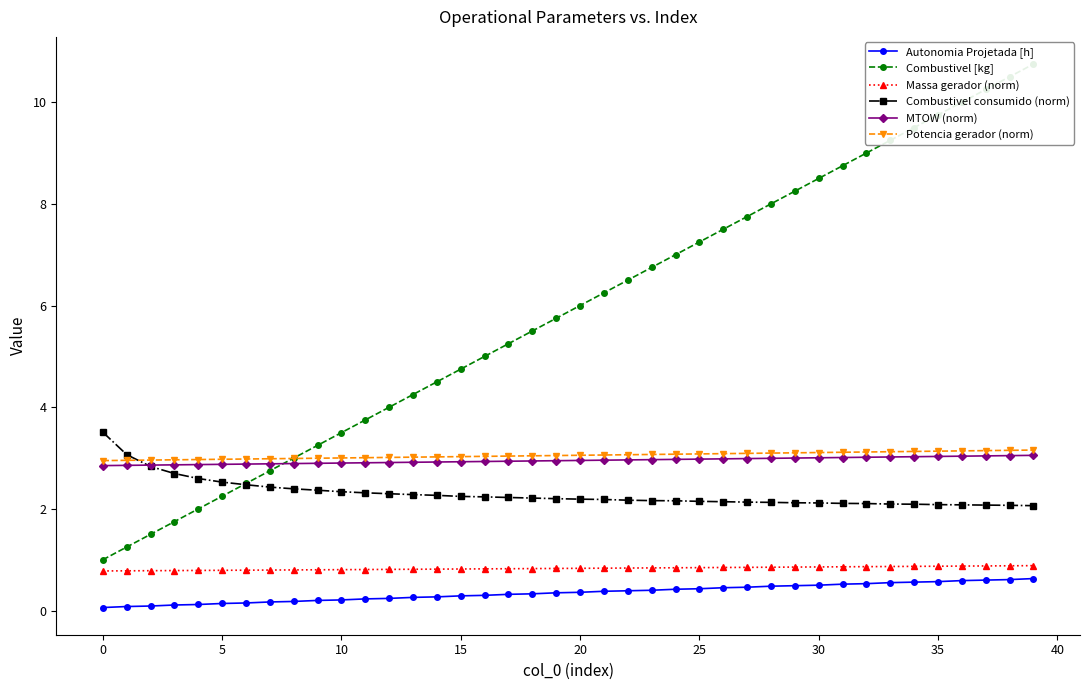

Which series has the widest spread of values?

Combustivel [kg]